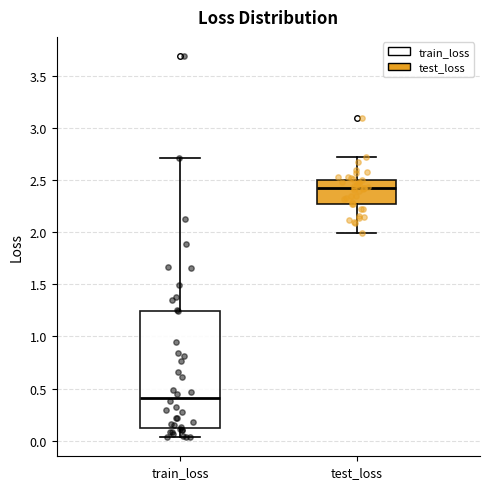

Which box is the tallest, from its lower edge to its upper edge?

train_loss